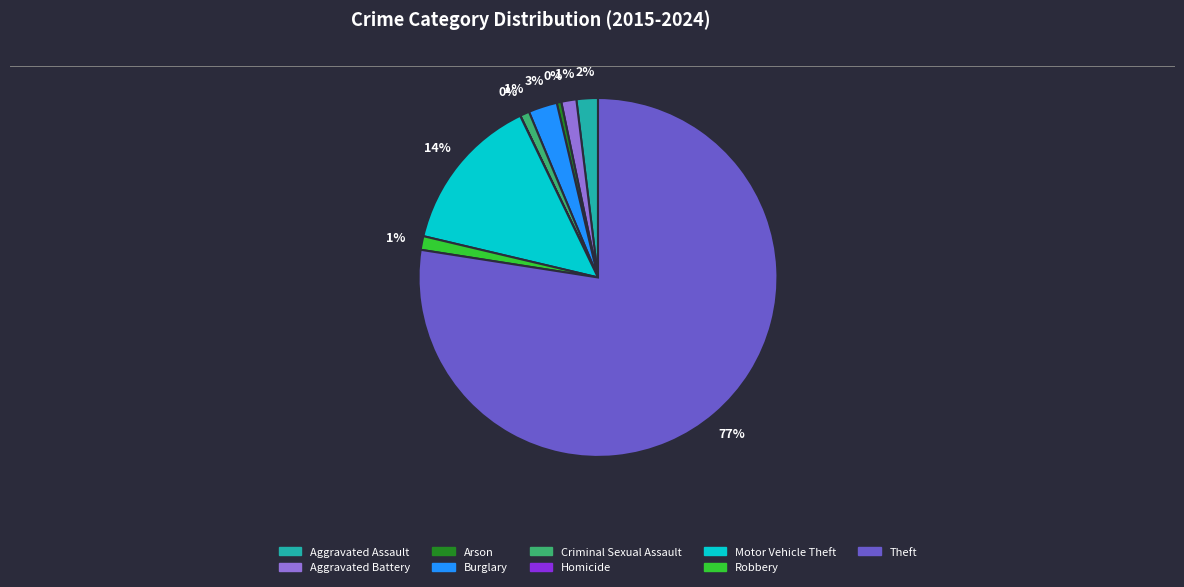

What is the ratio of the value at Criminal Sexual Assault to the value at Burglary?

0.3